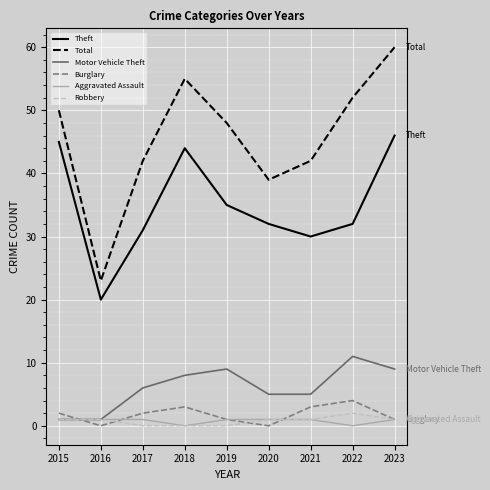

True or false: Aggravated Assault and Theft cross at least once.

False